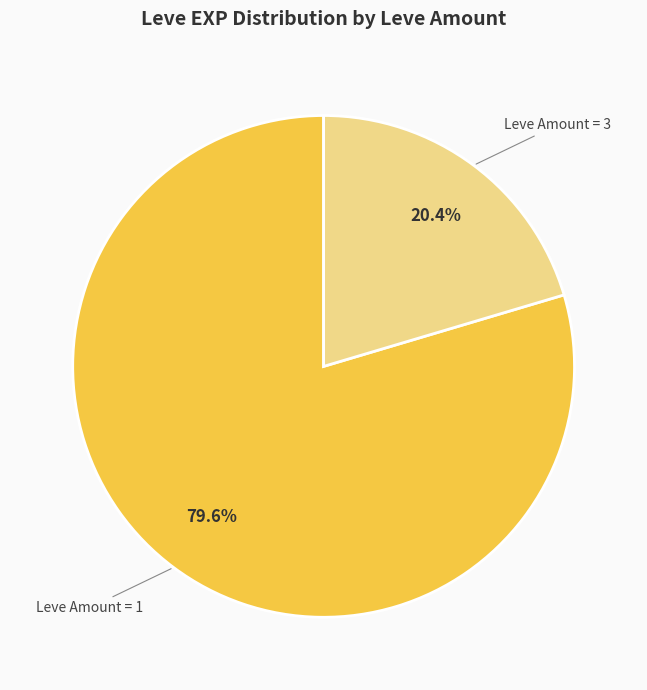

How many slices are in this pie chart?

2